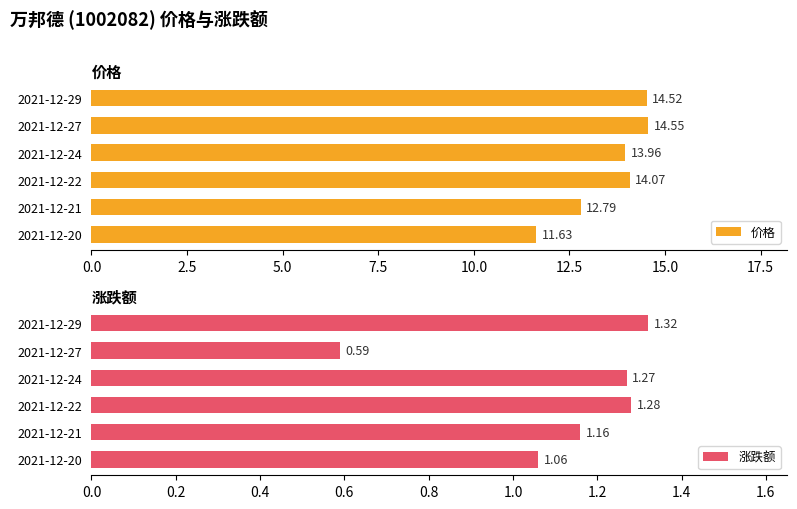

Is it true that 涨跌额 equals 1.7 at 2021-12-20?

False